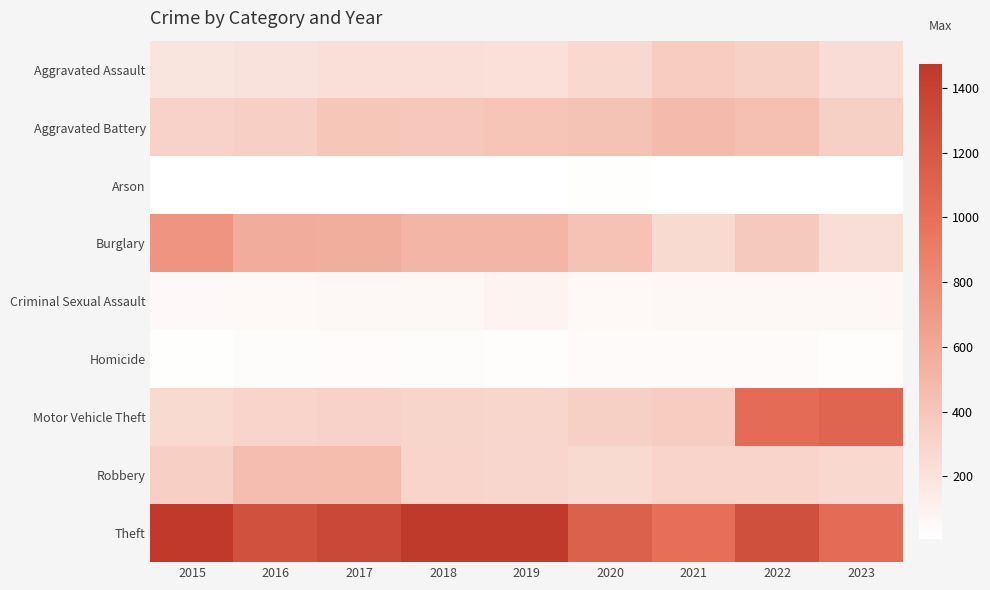

What is the greatest value displayed?

1474